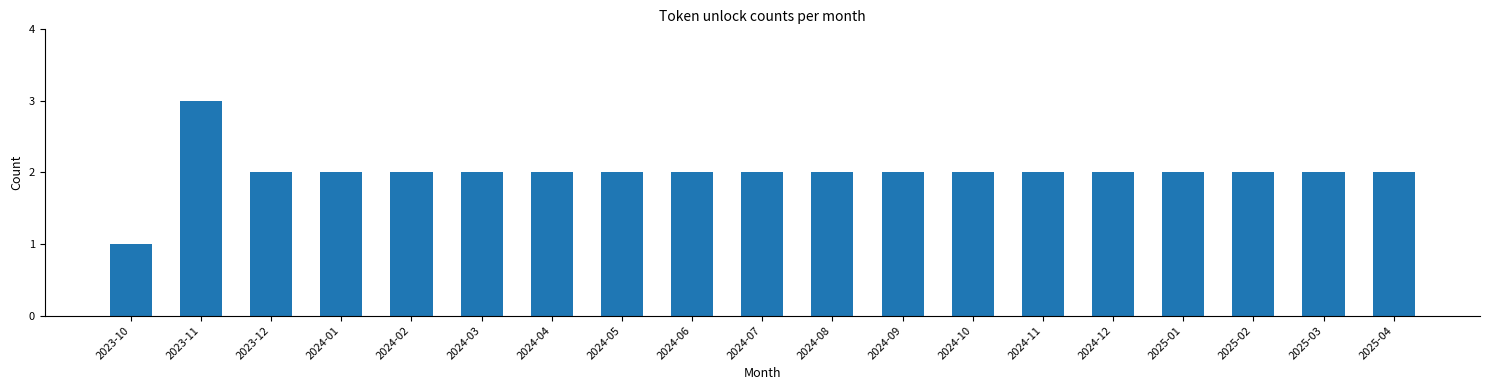

Reading left to right, what are all the values shown in this chart?

2023-10=1	2023-11=3	2023-12=2	2024-01=2	2024-02=2	2024-03=2	2024-04=2	2024-05=2	2024-06=2	2024-07=2	2024-08=2	2024-09=2	2024-10=2	2024-11=2	2024-12=2	2025-01=2	2025-02=2	2025-03=2	2025-04=2